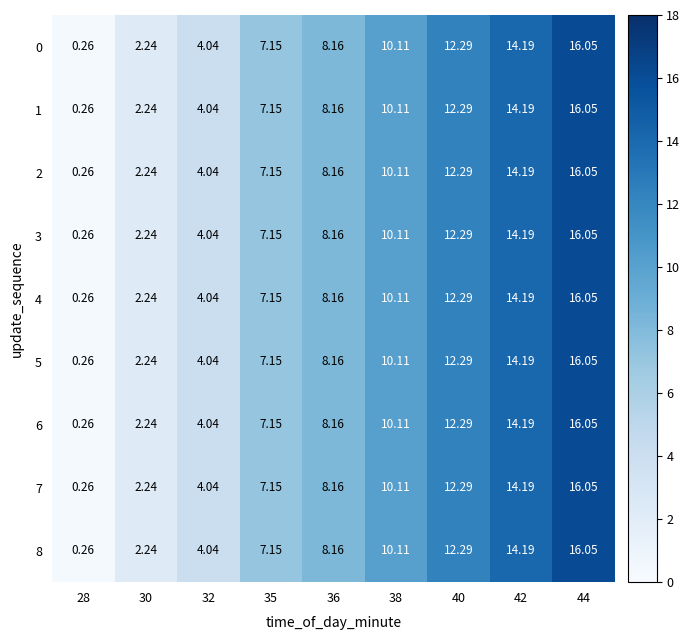

How many data points in 1 are above 8?

5